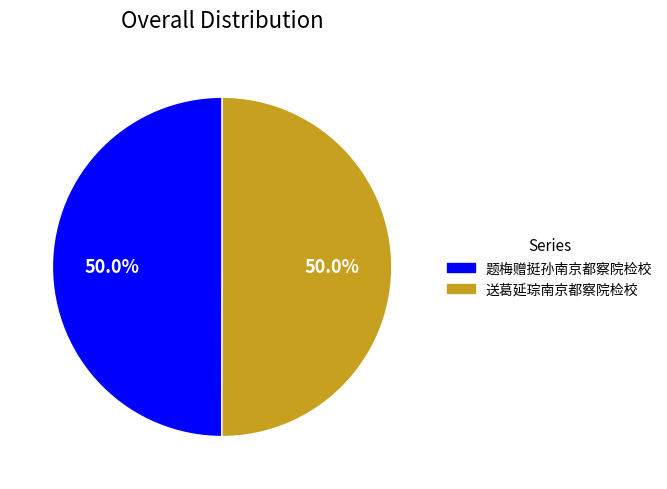

To the nearest percent, what percentage of the pie is 送葛延琮南京都察院检校?

50%